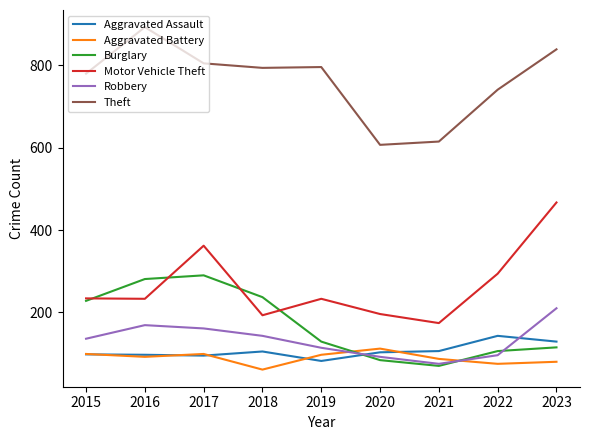

At which label does Motor Vehicle Theft first exceed 233?

2015